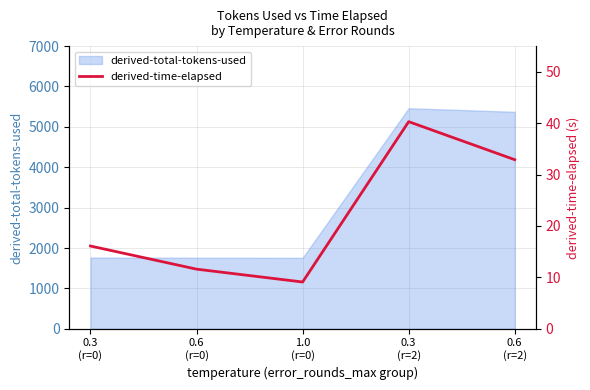

Between 0.3
(r=2) and 0.6
(r=0), which is larger?

0.3
(r=2)